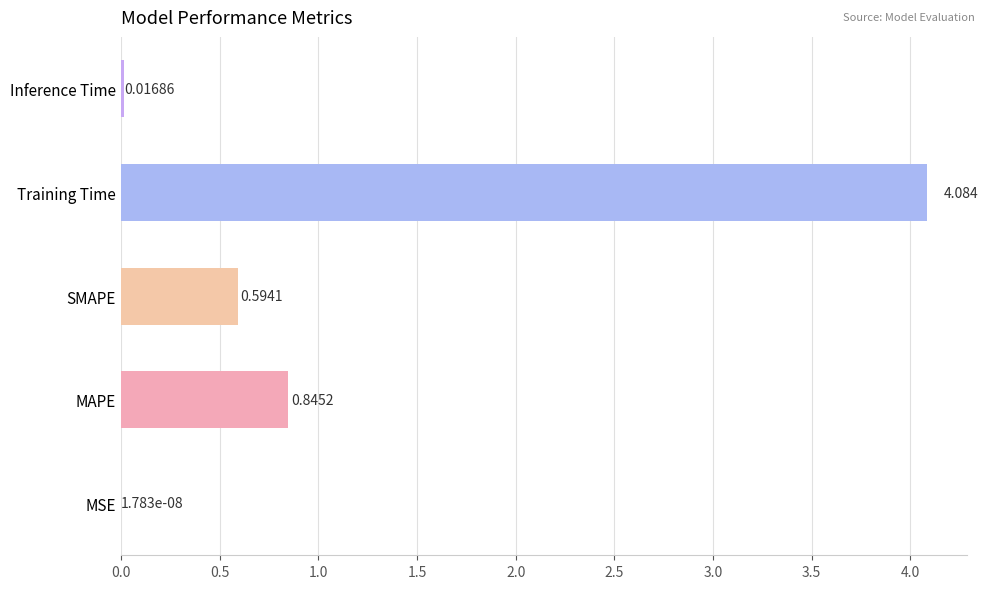

Which has a higher value, SMAPE or Training Time?

Training Time